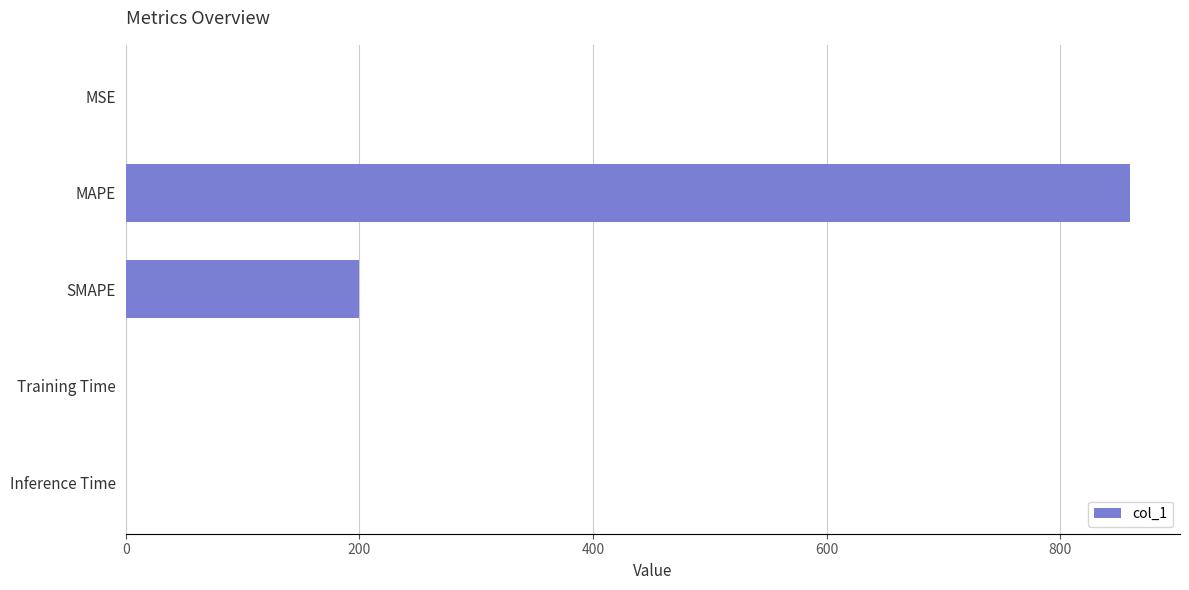

Is it true that the value at Inference Time is 0.0?

True